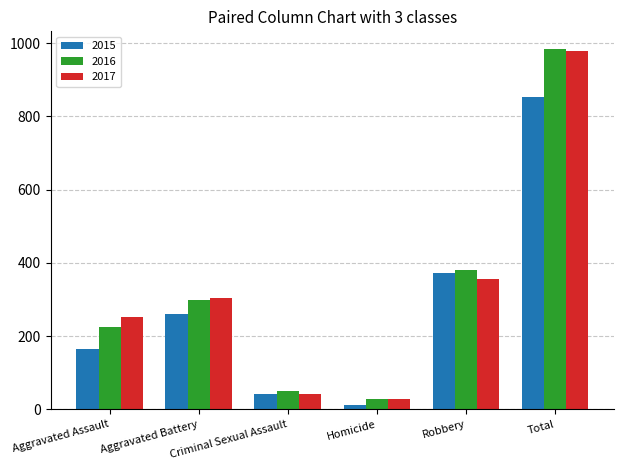

What is the value of the 2016 bar at the 4th from the left?

28